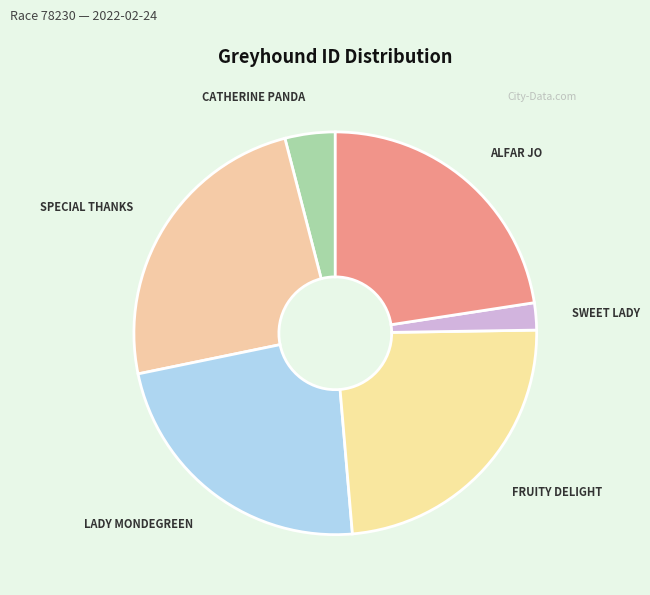

What is the ratio of the value at SWEET LADY to the value at ALFAR JO?

0.1